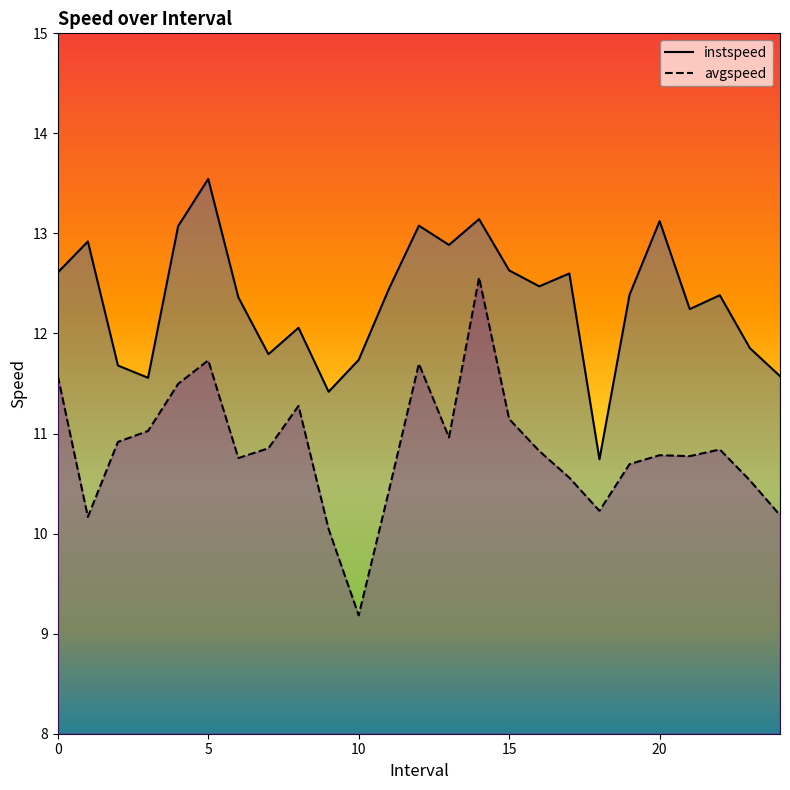

Rank the series by their average value, from highest to lowest.

instspeed, avgspeed